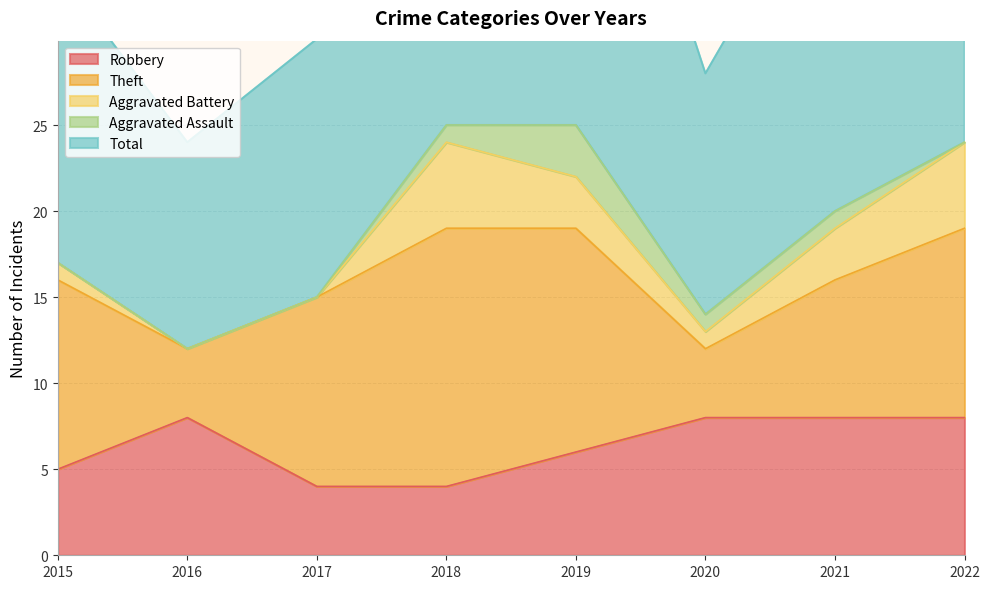

What are all the series names shown in the legend?

Robbery, Theft, Aggravated Battery, Aggravated Assault, Total